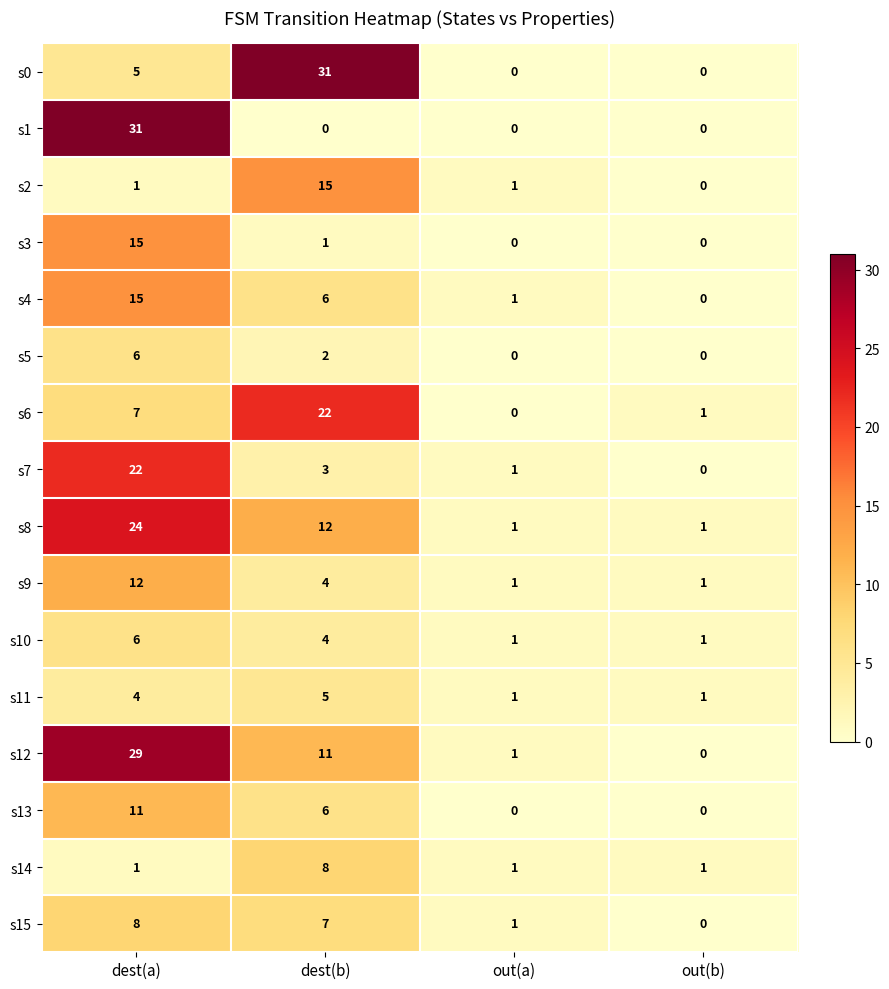

The s14 series shows 5 at dest(b). True or false?

False